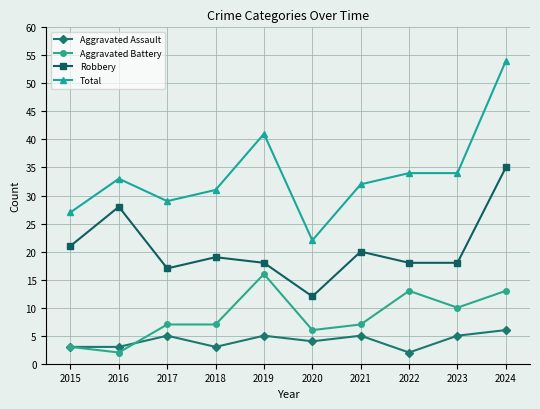

List the series in order of their peak value, lowest first.

Aggravated Assault, Aggravated Battery, Robbery, Total